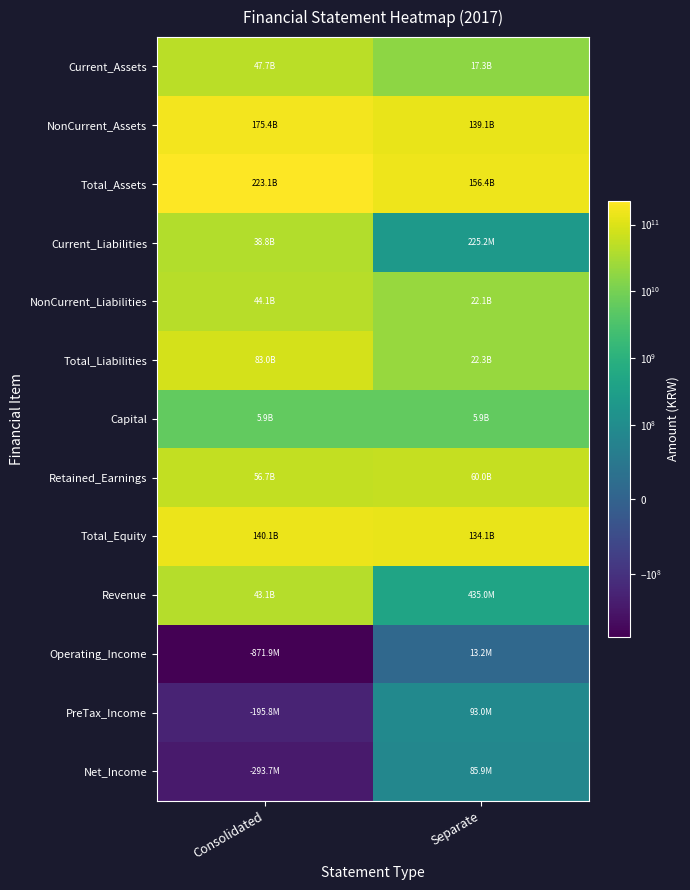

At which category does the chart reach its peak across all series?

Consolidated